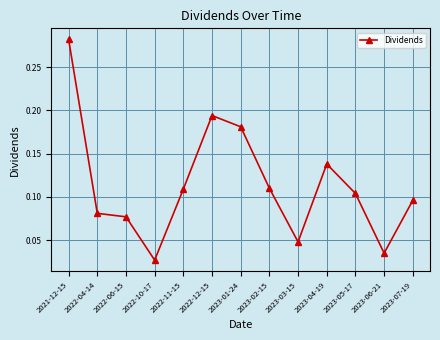

What is the sum of all values?

1.5